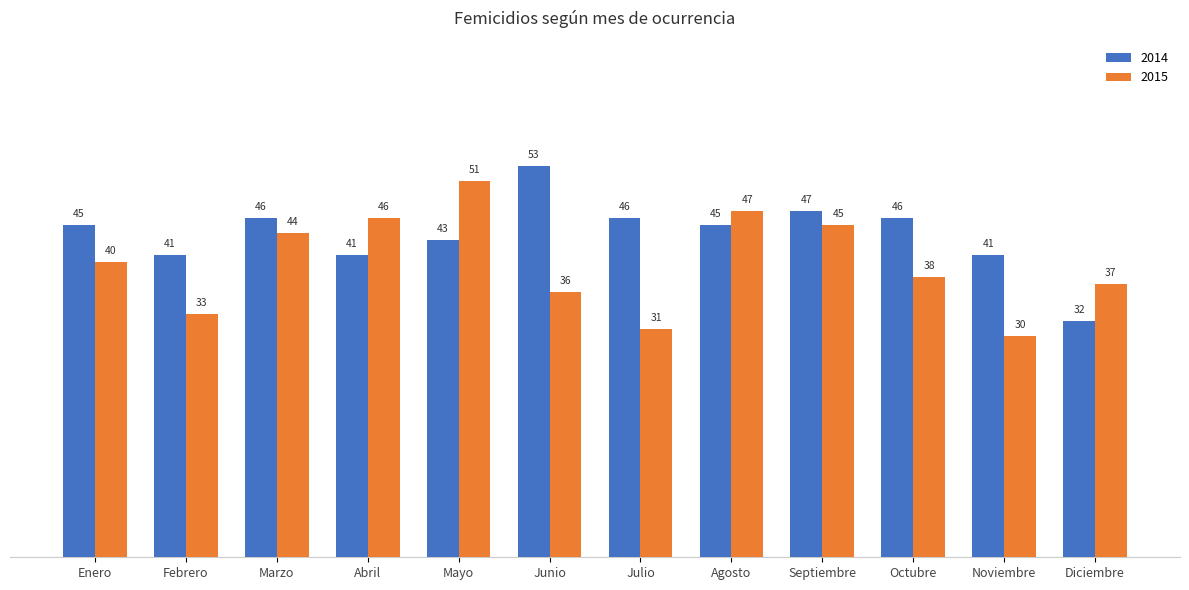

What is the greatest value displayed?

53